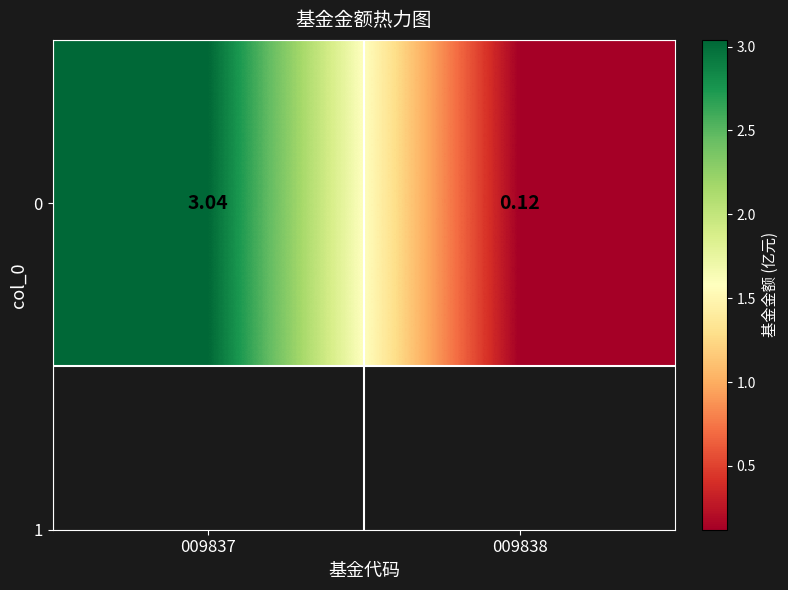

Reading right to left, list all the values displayed in this chart.

0.1	3.0